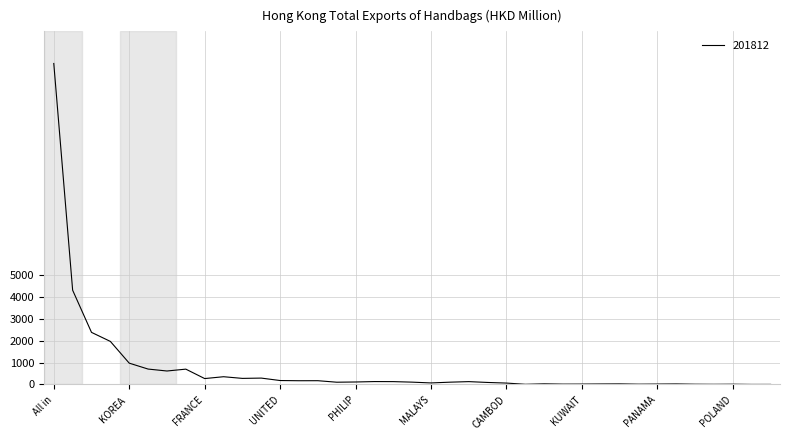

What is the difference between the maximum and minimum values?

14678.9